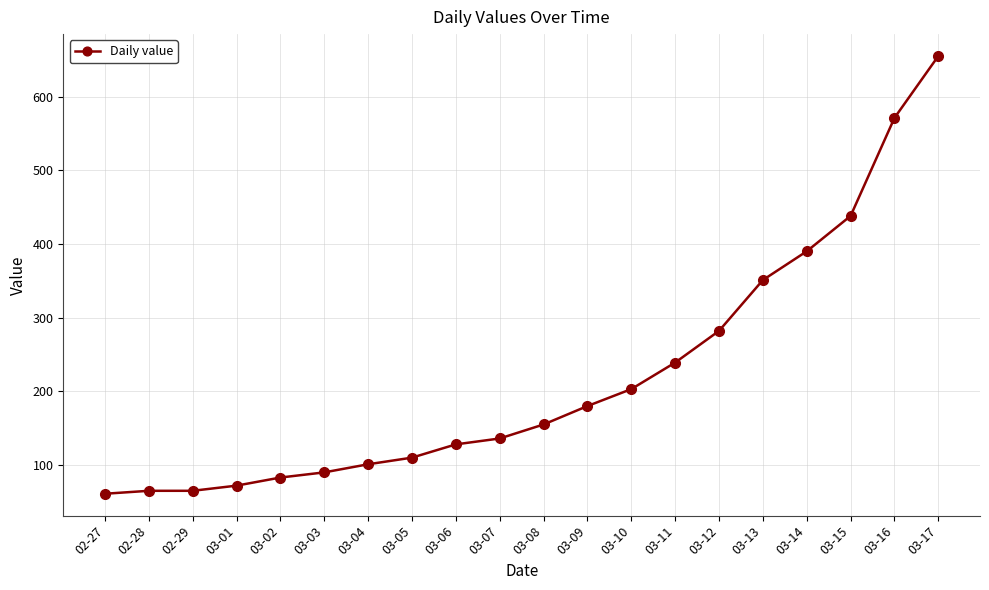

The chart shows a value of 72 at 03-01. True or false?

True